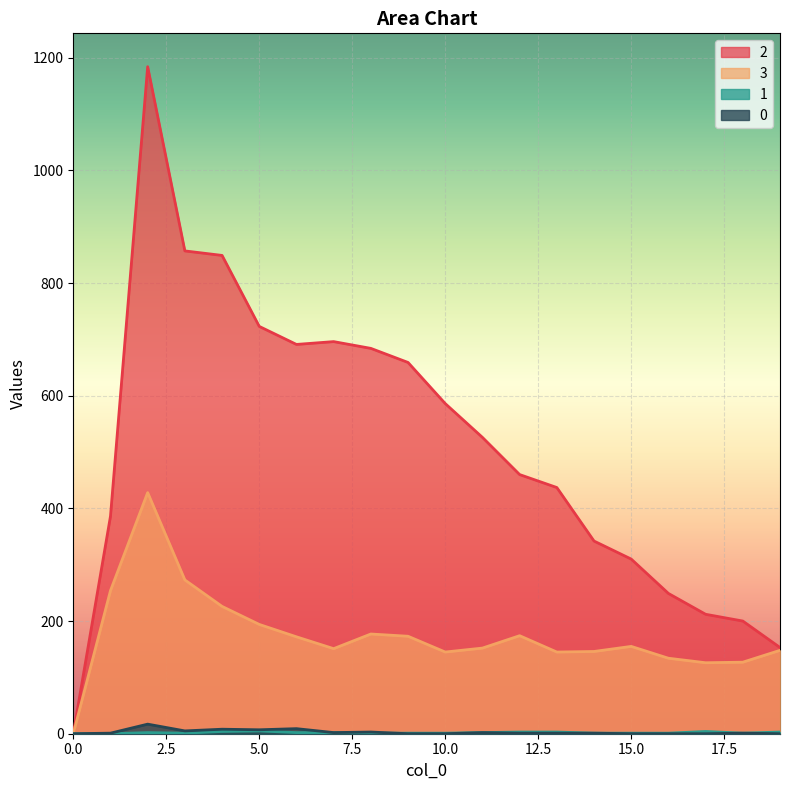

How many positive values does the 2 series have?

19